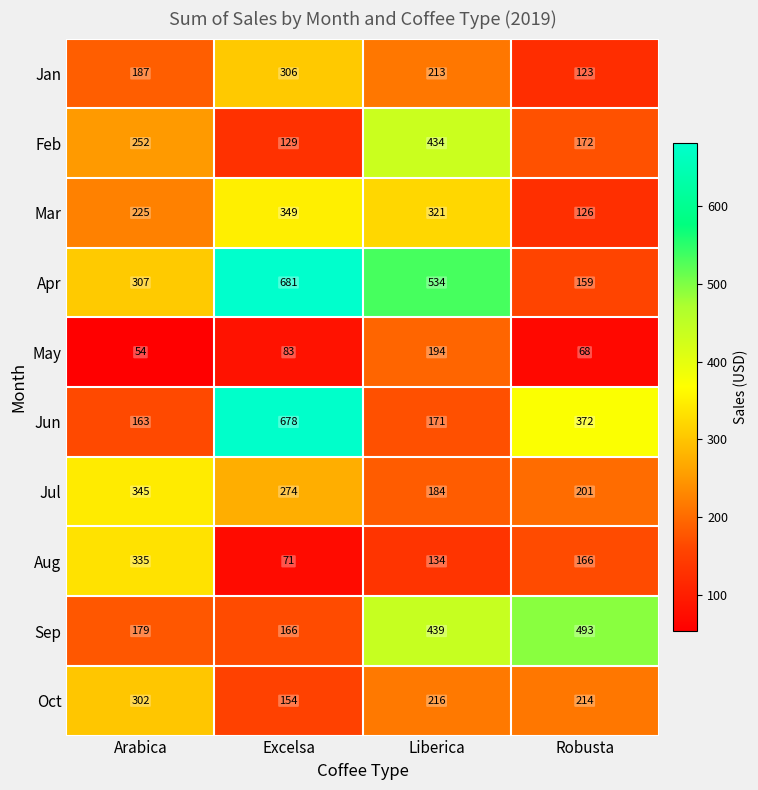

Is it true that May equals 260 at Liberica?

False